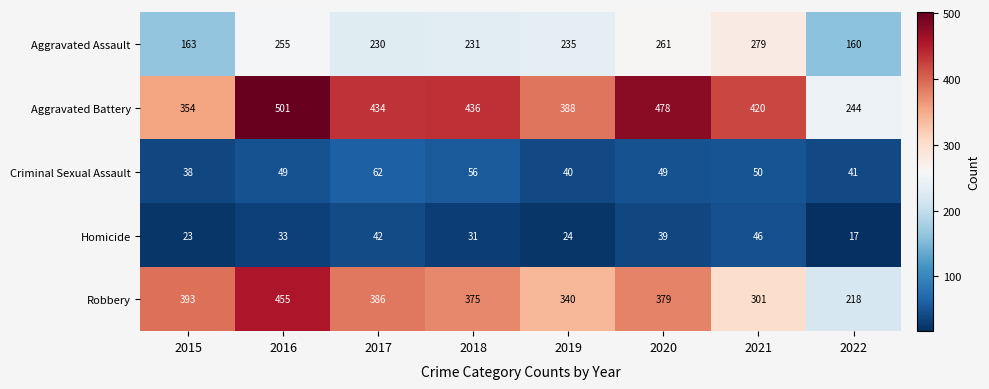

Is it true that Aggravated Battery equals 143 at 2015?

False